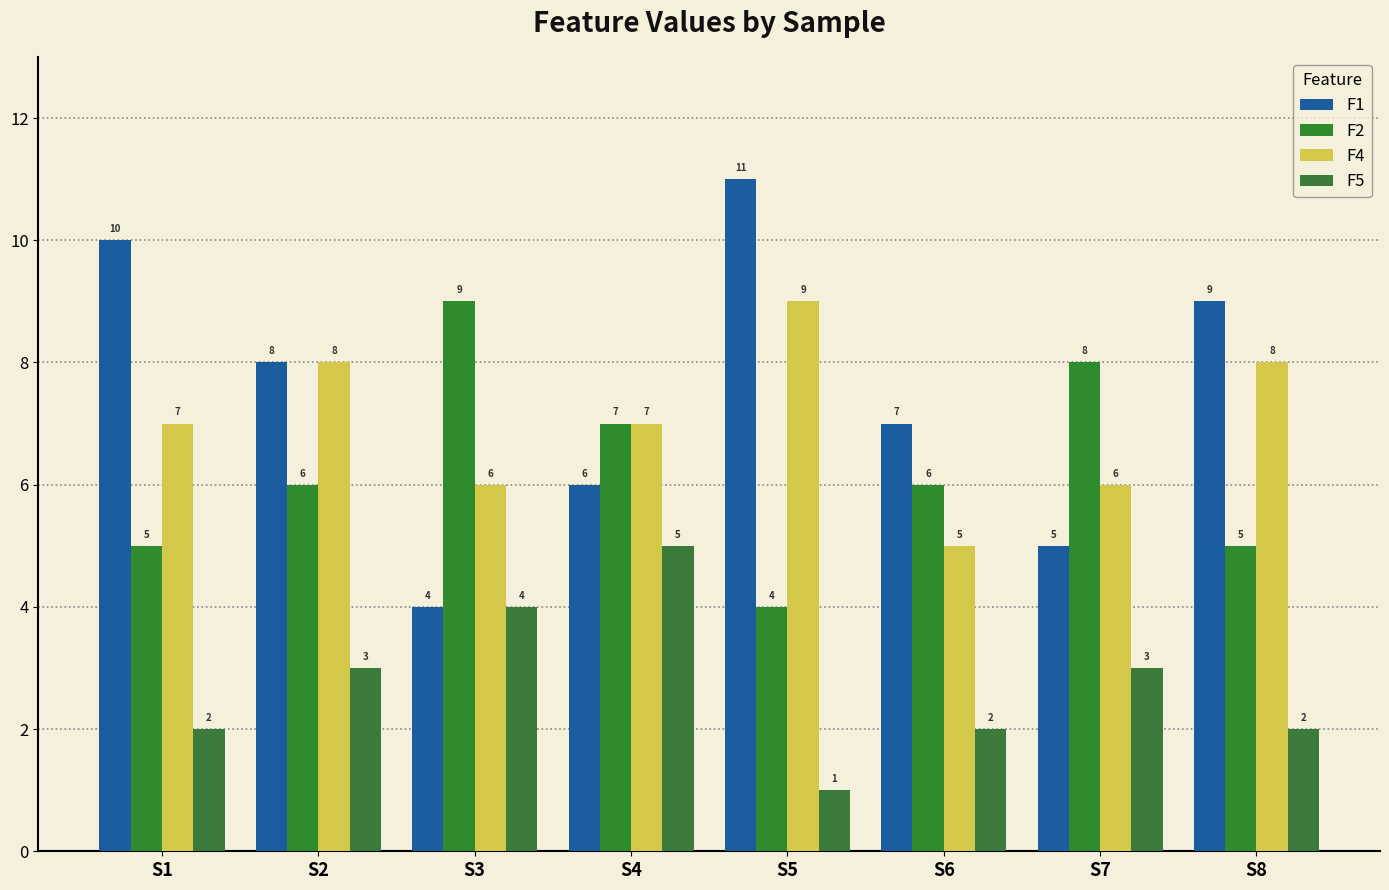

What is the average value of the F5 series?

3